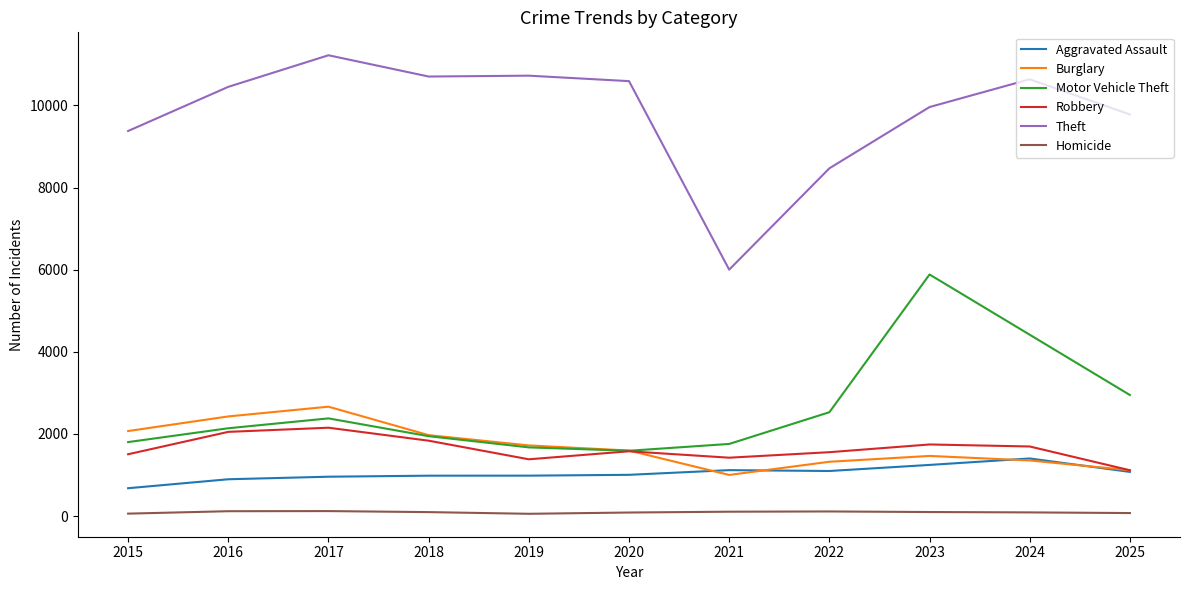

The value of Burglary at 2023 is 2245. True or false?

False